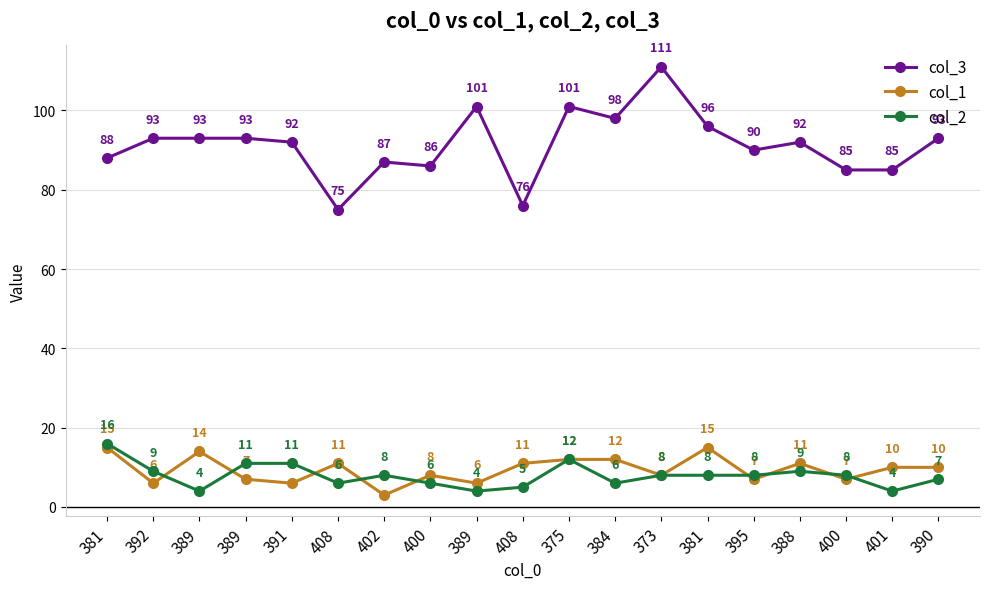

Reading left to right, what are all the values shown in this chart?

col_3: 88	93	93	93	92	75	87	86	101	76	101	98	111	96	90	92	85	85	93
col_1: 15	6	14	7	6	11	3	8	6	11	12	12	8	15	7	11	7	10	10
col_2: 16	9	4	11	11	6	8	6	4	5	12	6	8	8	8	9	8	4	7